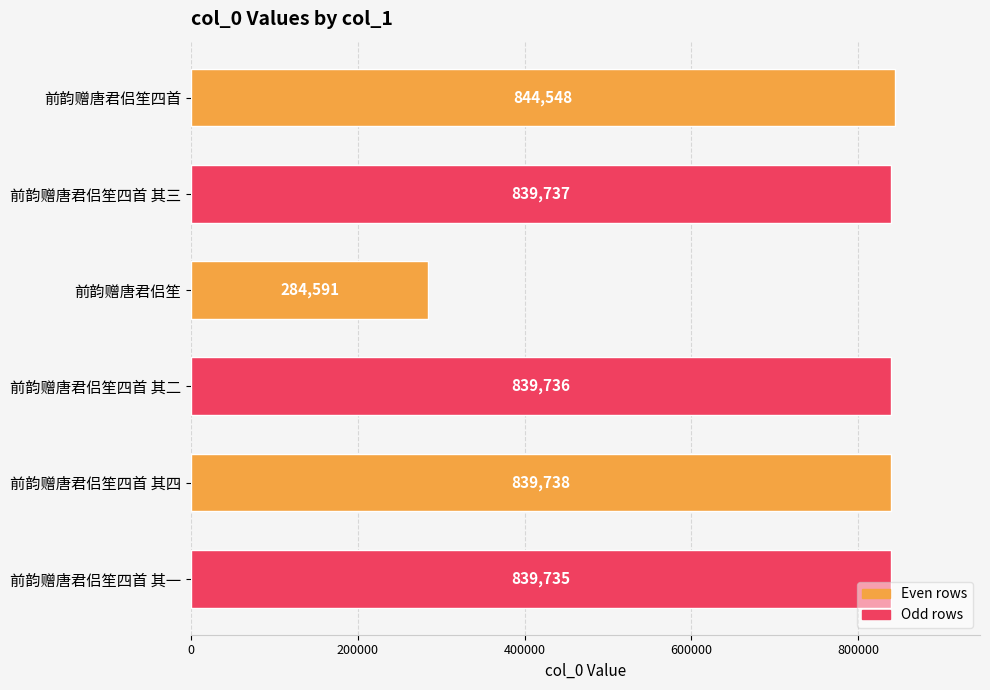

How many data points are less than 839737?

3